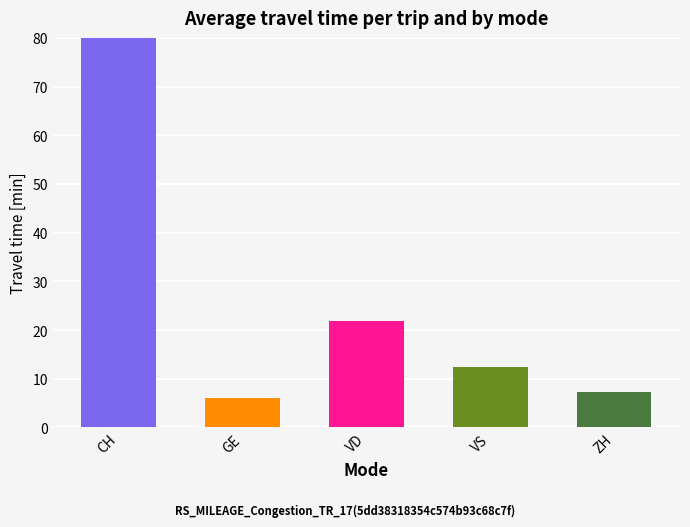

True or false: CH has a value of 50 at 10.

False